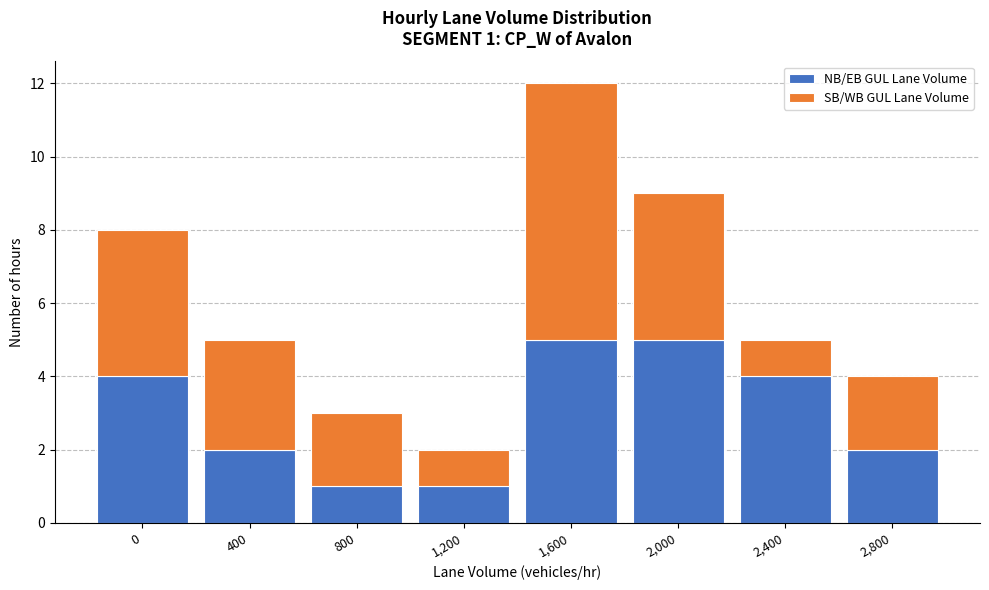

Reading left to right, transcribe the values for NB/EB GUL Lane Volume.

0=4	400=2	800=1	1,200=1	1,600=5	2,000=5	2,400=4	2,800=2